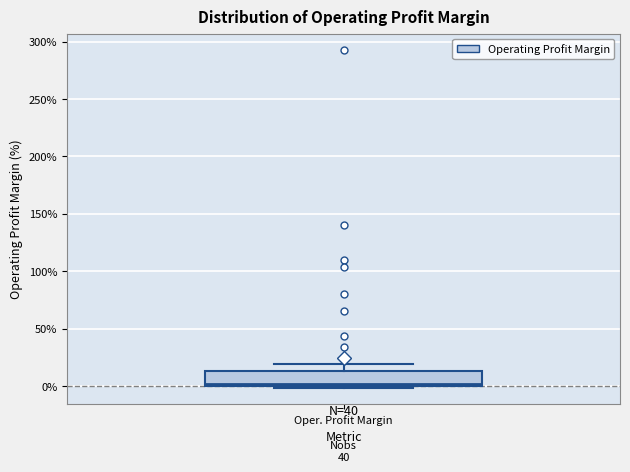

Where does the upper whisker of the box for Oper. Profit Margin end on the y-axis? The values are not printed on the chart, so give them approximately, as read against the axis.

20